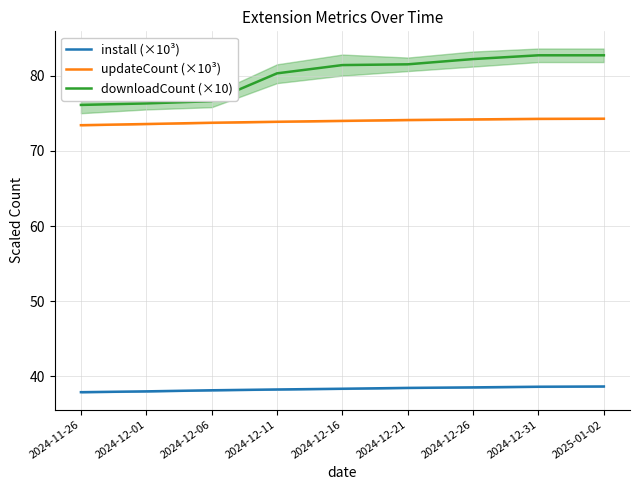

What is the label of the 9th point from the right?

2024-11-26